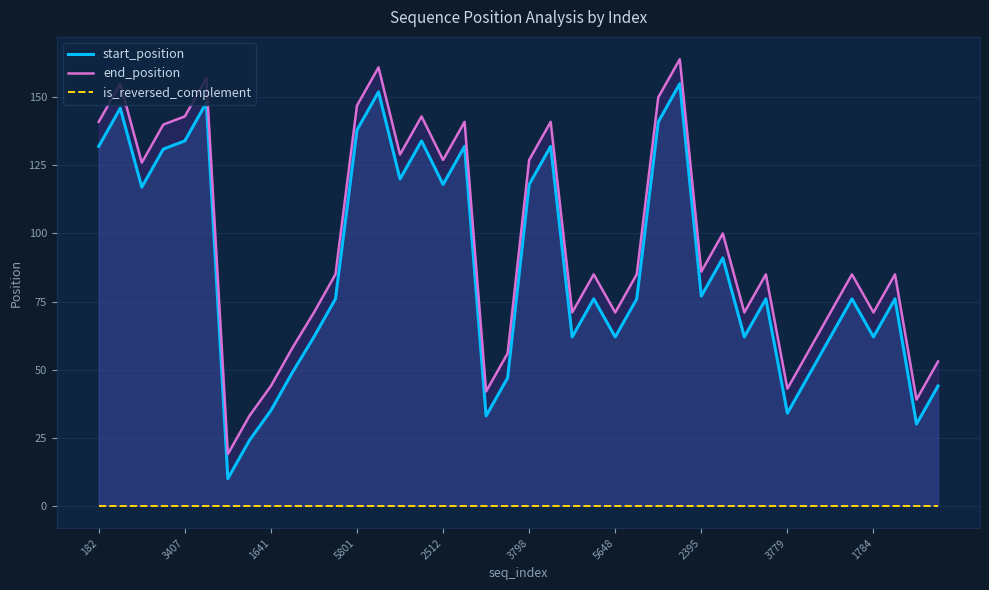

List the series in order of their peak value, highest first.

end_position, start_position, is_reversed_complement